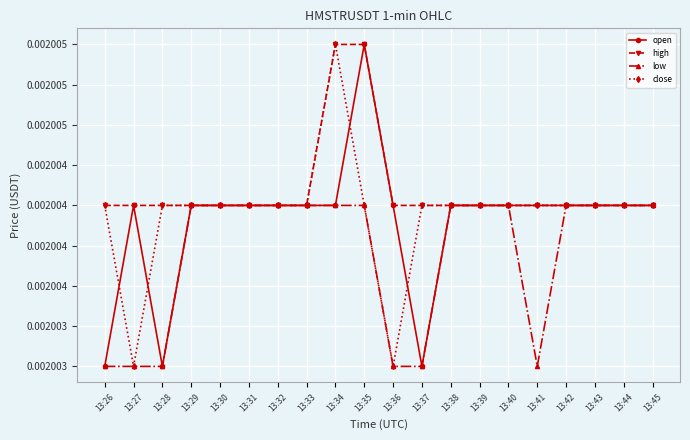

Which series changed the most between 13:26 and 13:41?

open